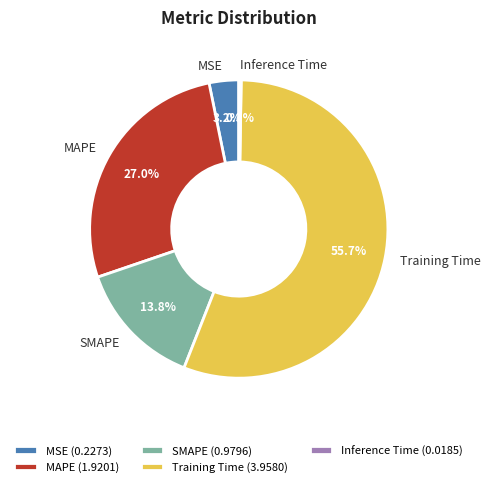

What percentage do MSE and SMAPE together represent?

17.0%